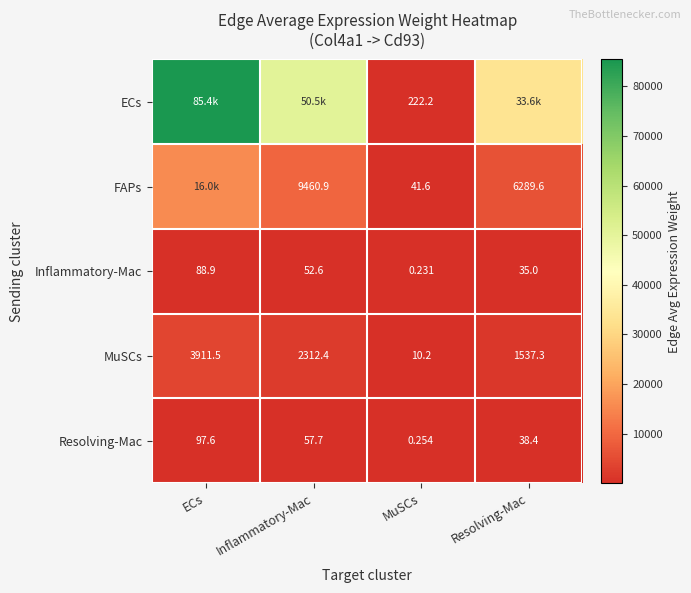

Is the value of FAPs at Resolving-Mac greater than the value of Resolving-Mac at MuSCs?

Yes